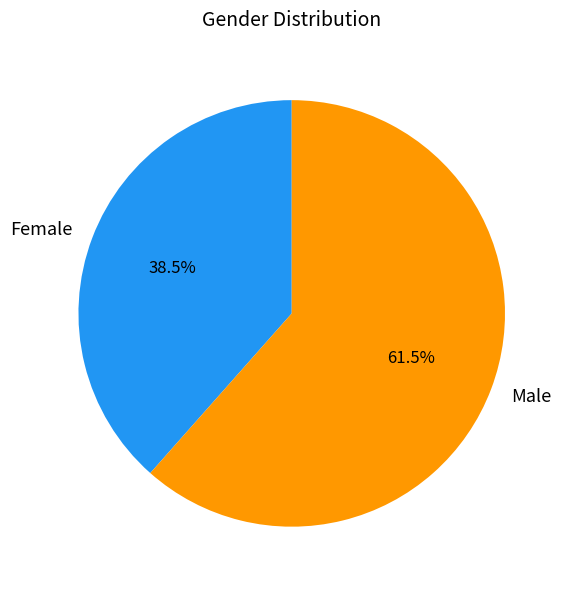

Which slice is the largest?

Male